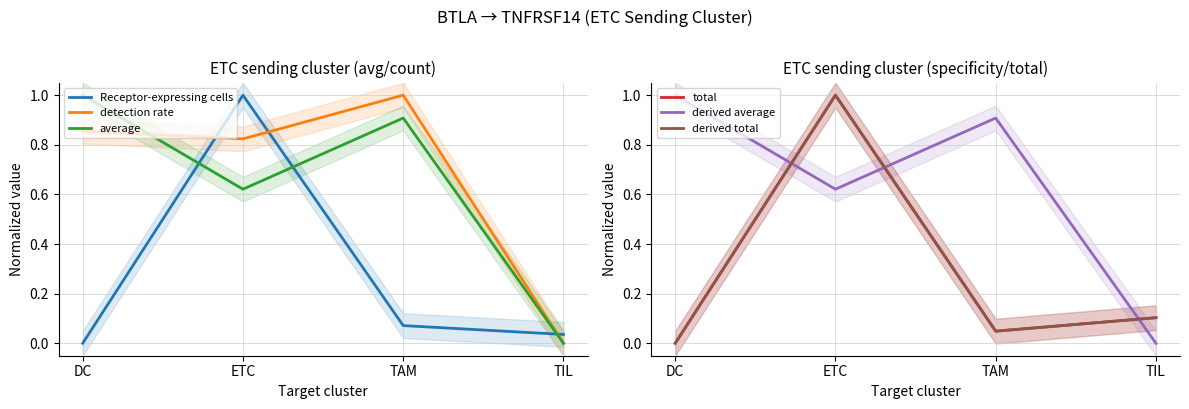

Is this an area chart (filled region under the line)?

No